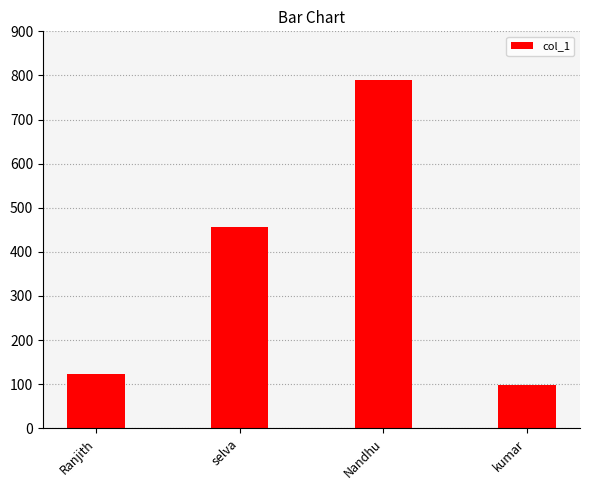

What is the difference between the values at selva and kumar?

358